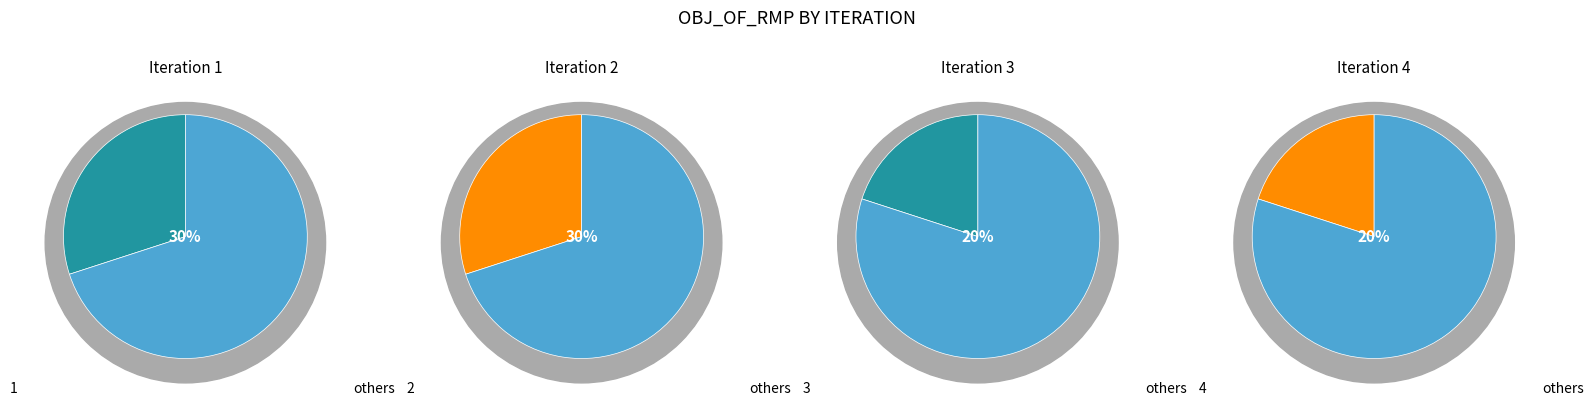

What percentage is the 2 slice, to the nearest percent?

30%